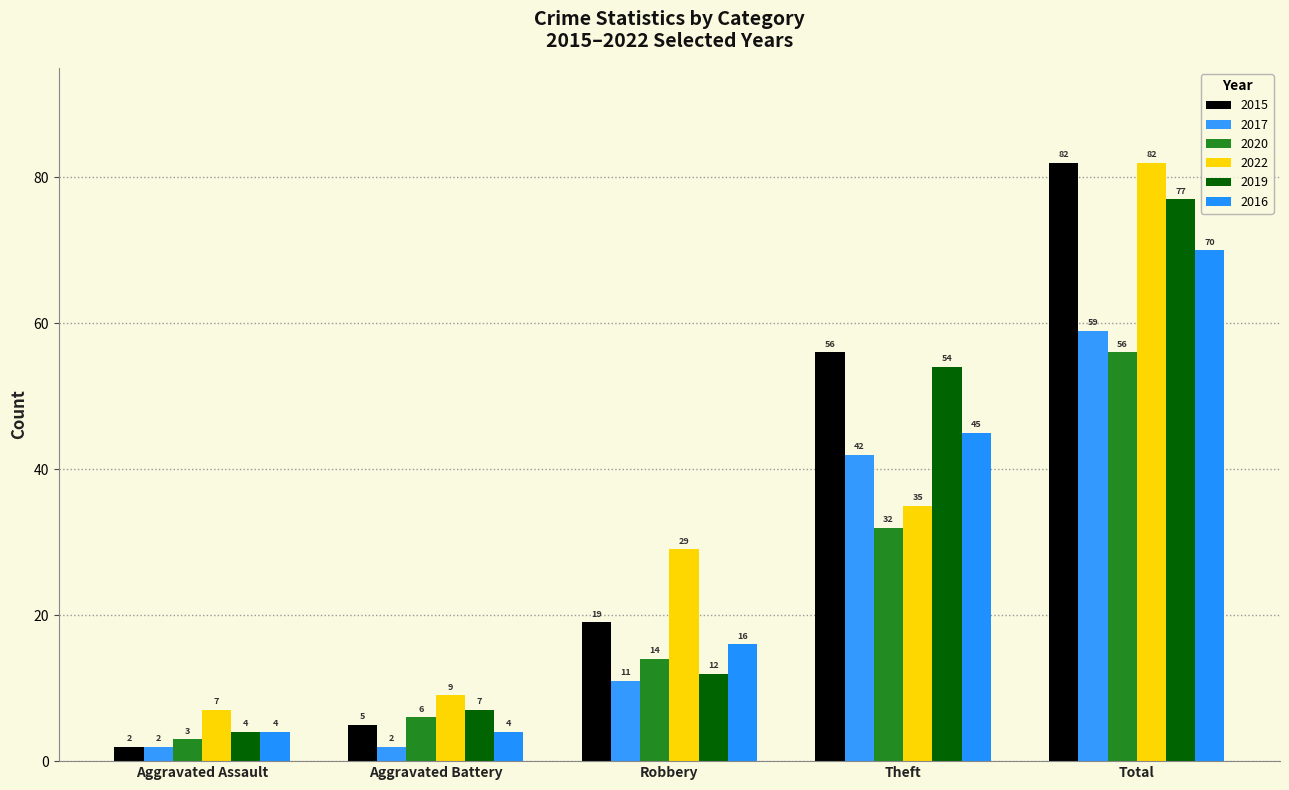

How many groups of bars are there?

5